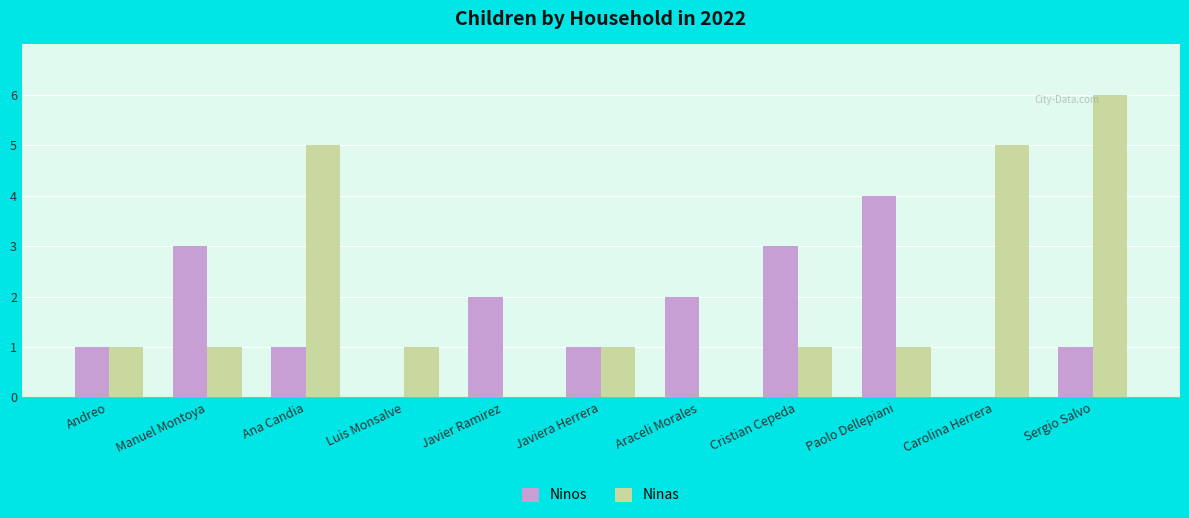

The value of Ninos at Araceli Morales is 3. True or false?

False